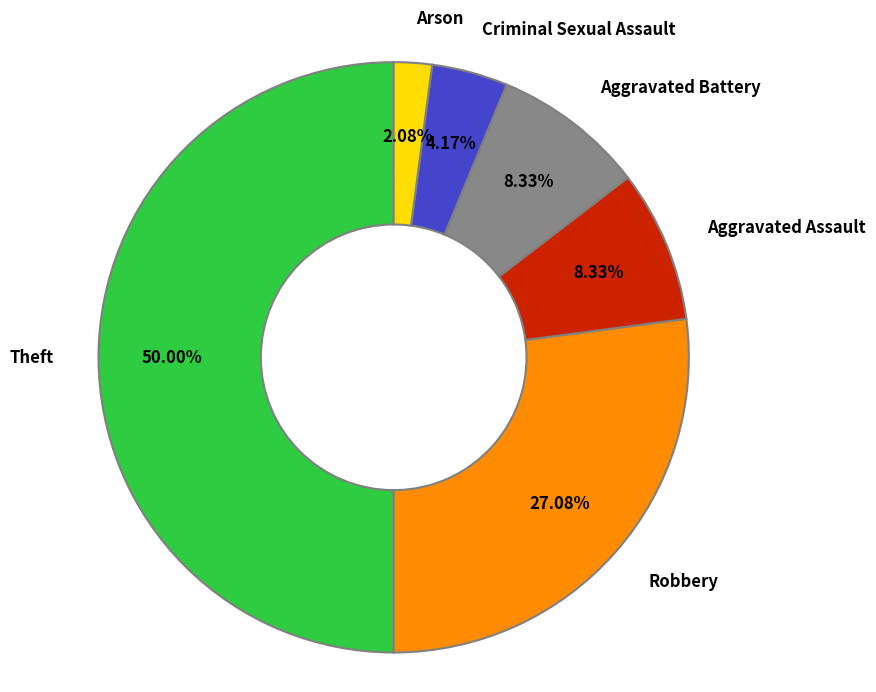

Approximately how many times larger is the value at Theft compared to Aggravated Assault?

6.0